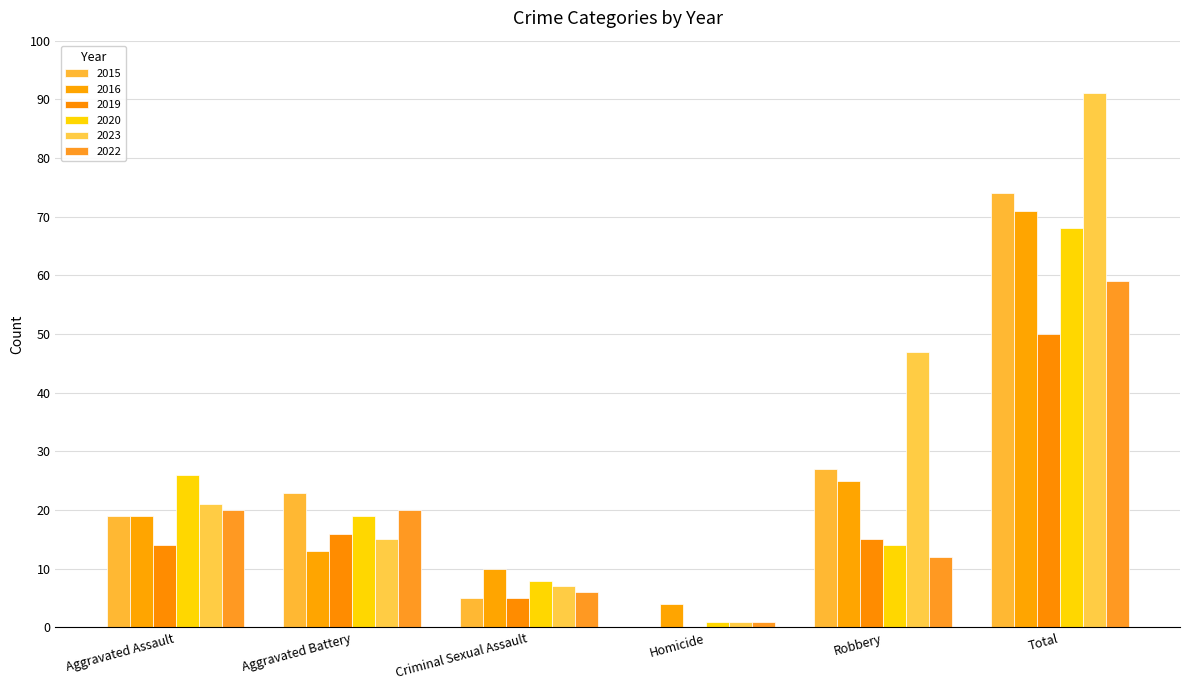

What is the total value across all series at Aggravated Battery?

106